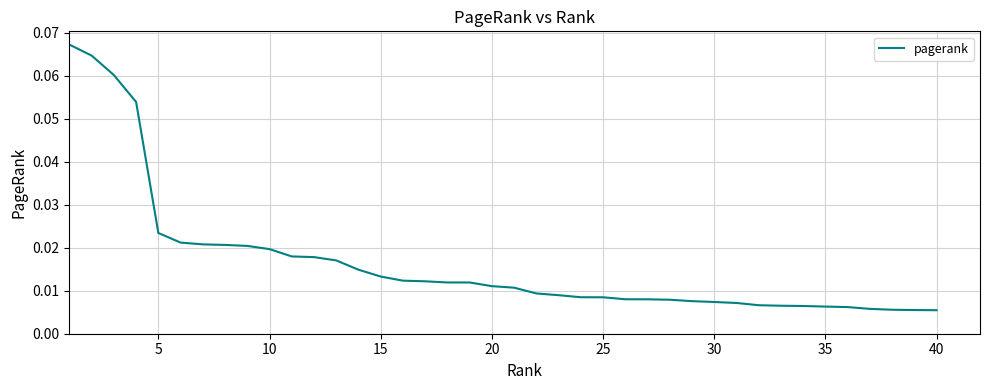

How many distinct data groups are displayed?

1